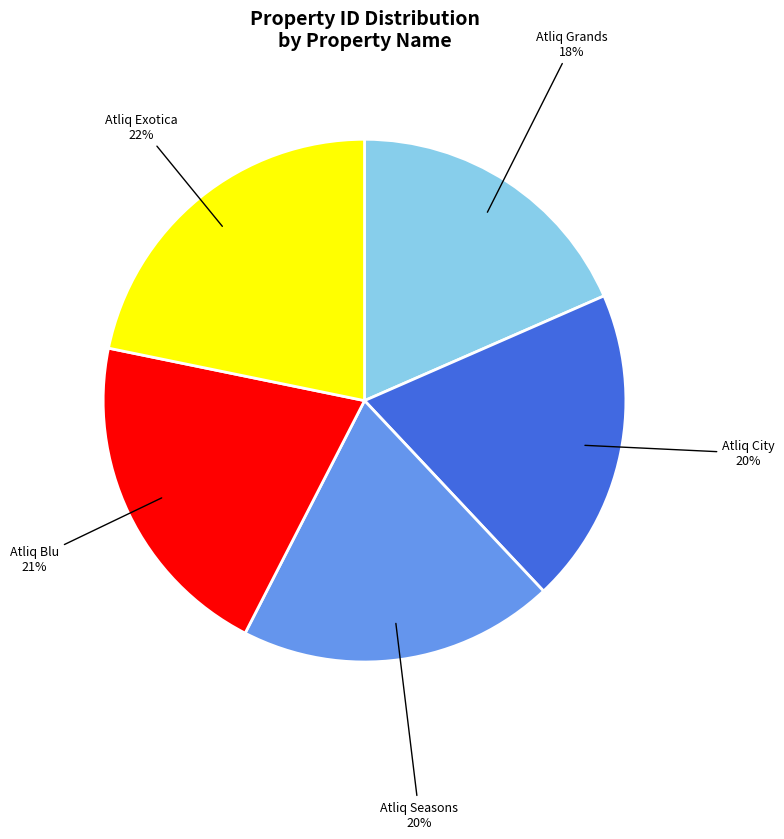

What is the largest slice in the pie chart?

Atliq Exotica